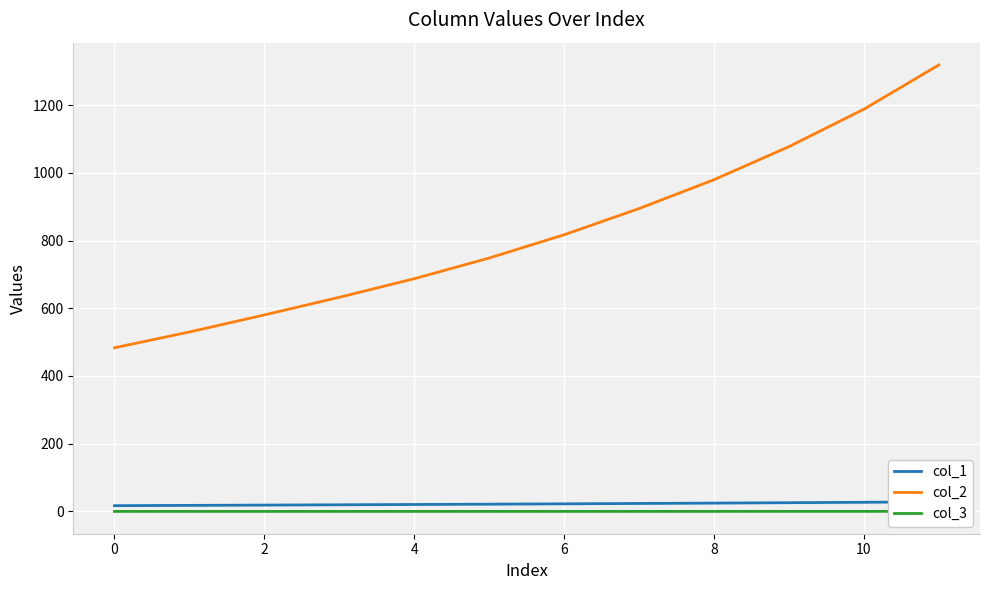

What is the lowest value of the col_2 series?

483.3